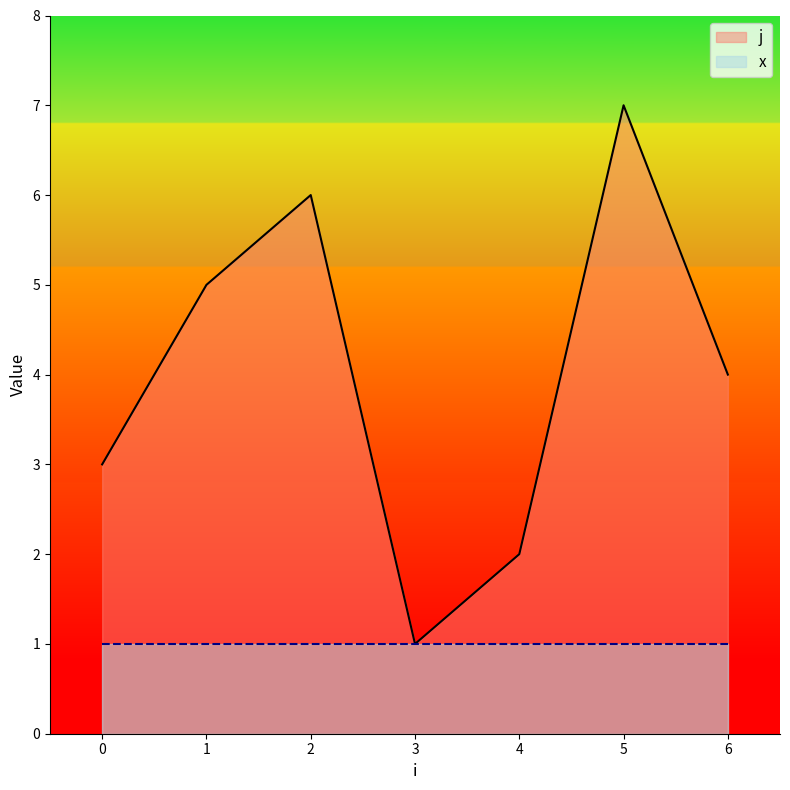

What is the change in value from 0 to 2?

+3